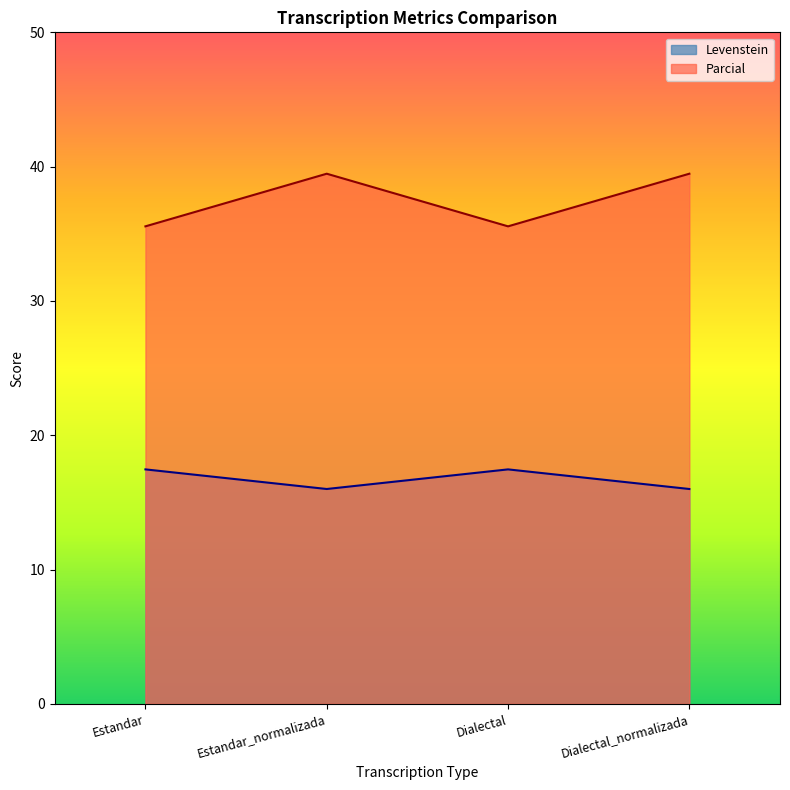

How many values in the Parcial series are below 39?

2